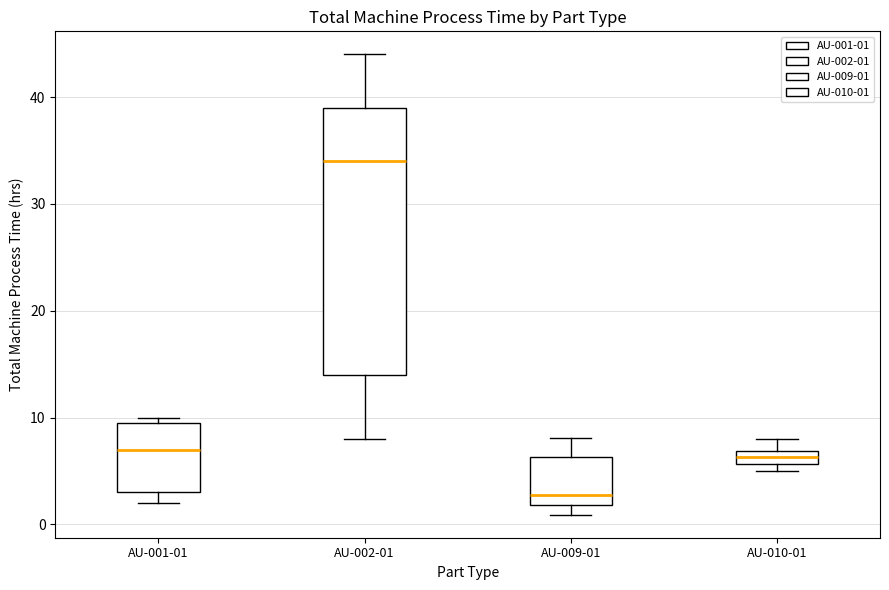

Comparing the boxes themselves (not the whiskers), which one is the tallest?

AU-002-01